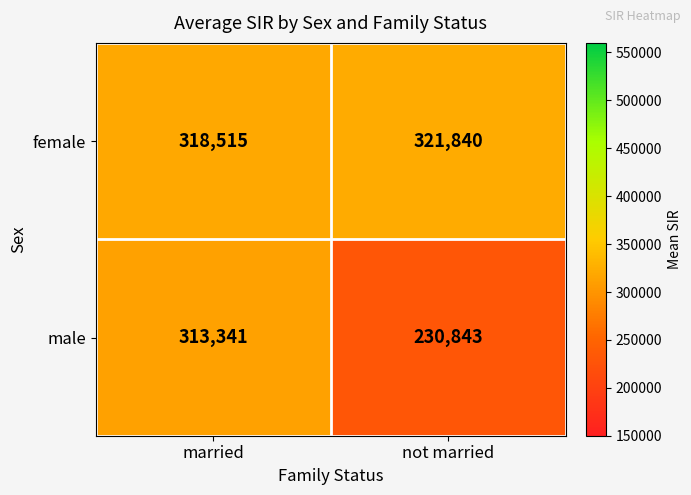

Rank the series by their average value, from highest to lowest.

female, male